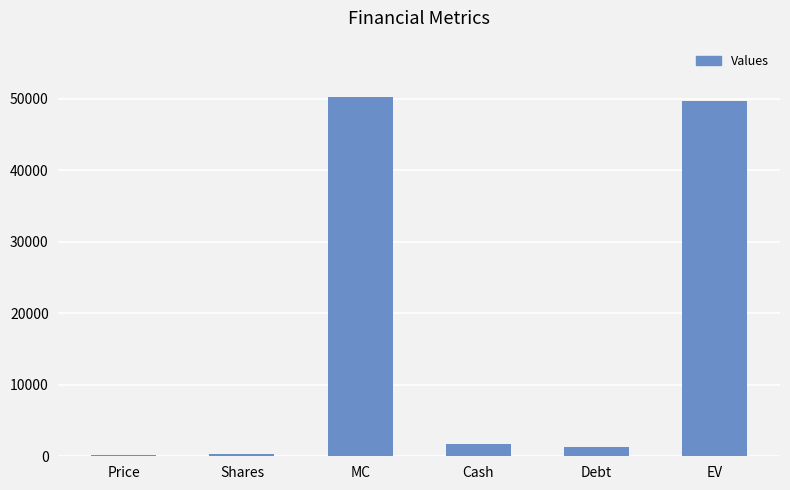

What is the approximate value at Shares?

341.7